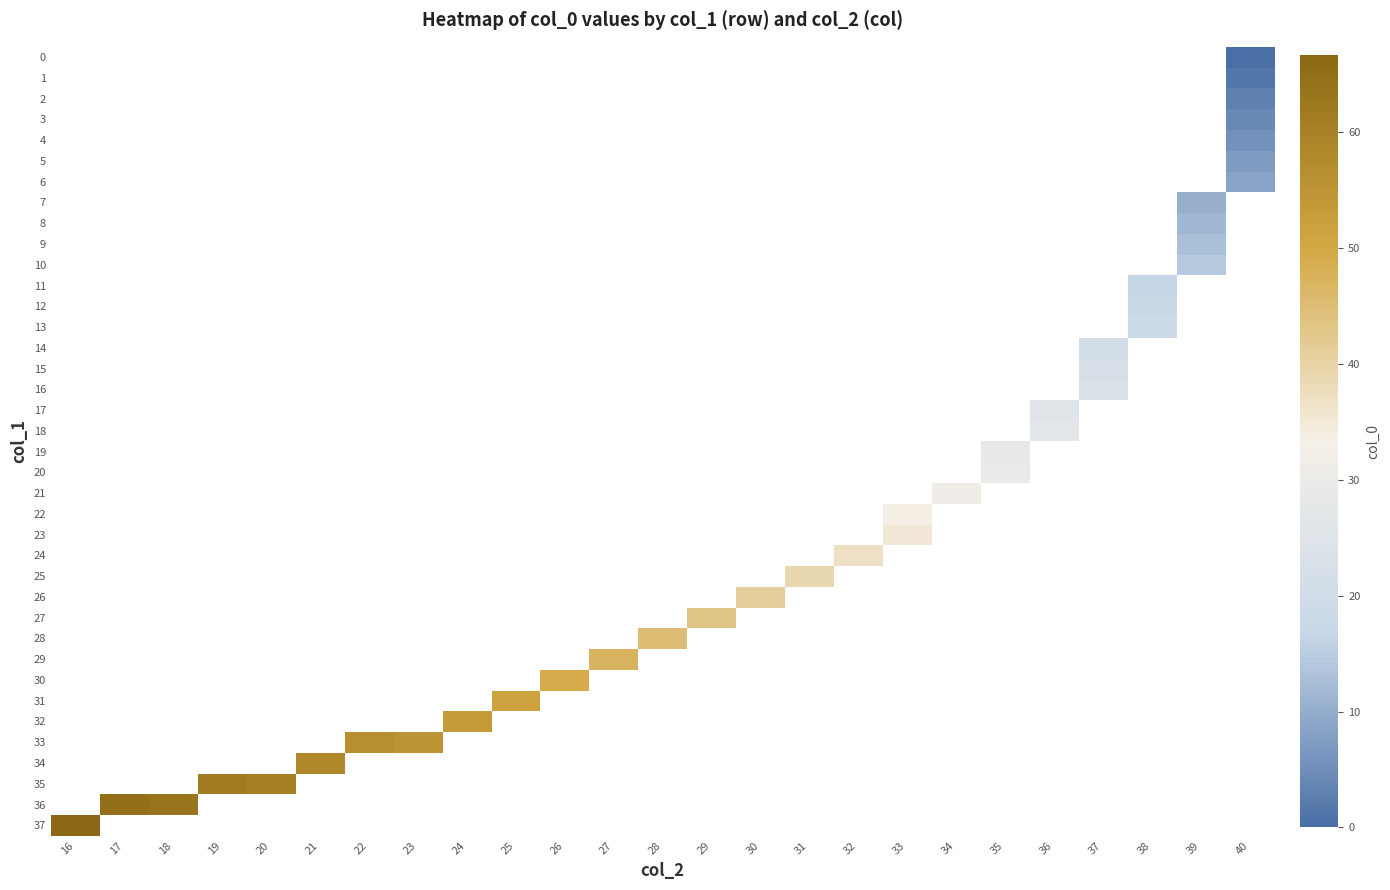

What is the maximum value shown in the chart?

66.6